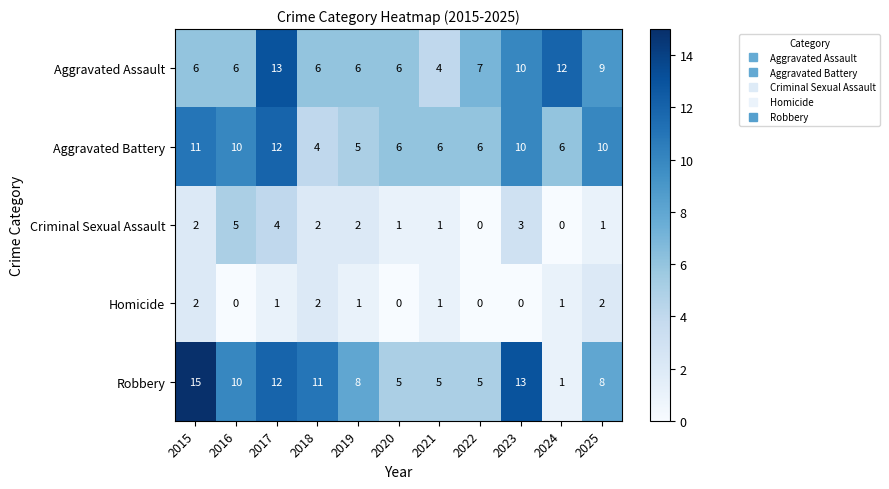

Where does the Robbery series first go above 8?

2015